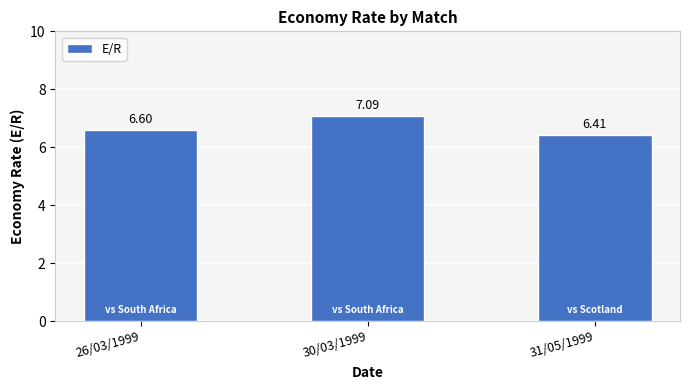

What is the minimum value shown in the chart?

6.4